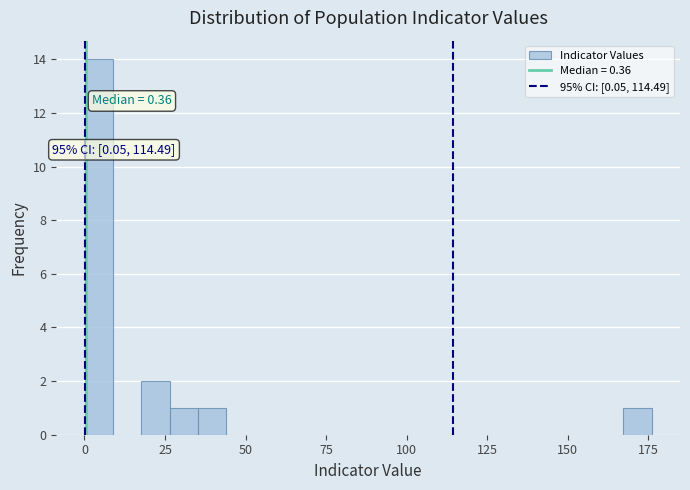

Around what value on the x-axis is the tallest bar? Give the approximate position of its centre, as read against the axis.

5